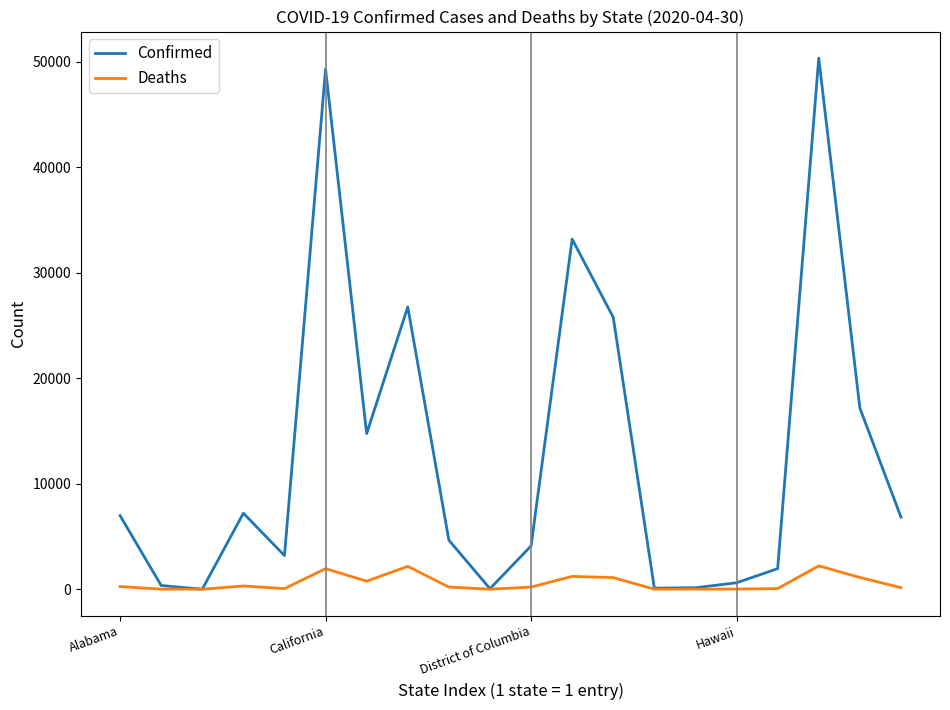

List the series in order of their overall mean, highest first.

Confirmed, Deaths